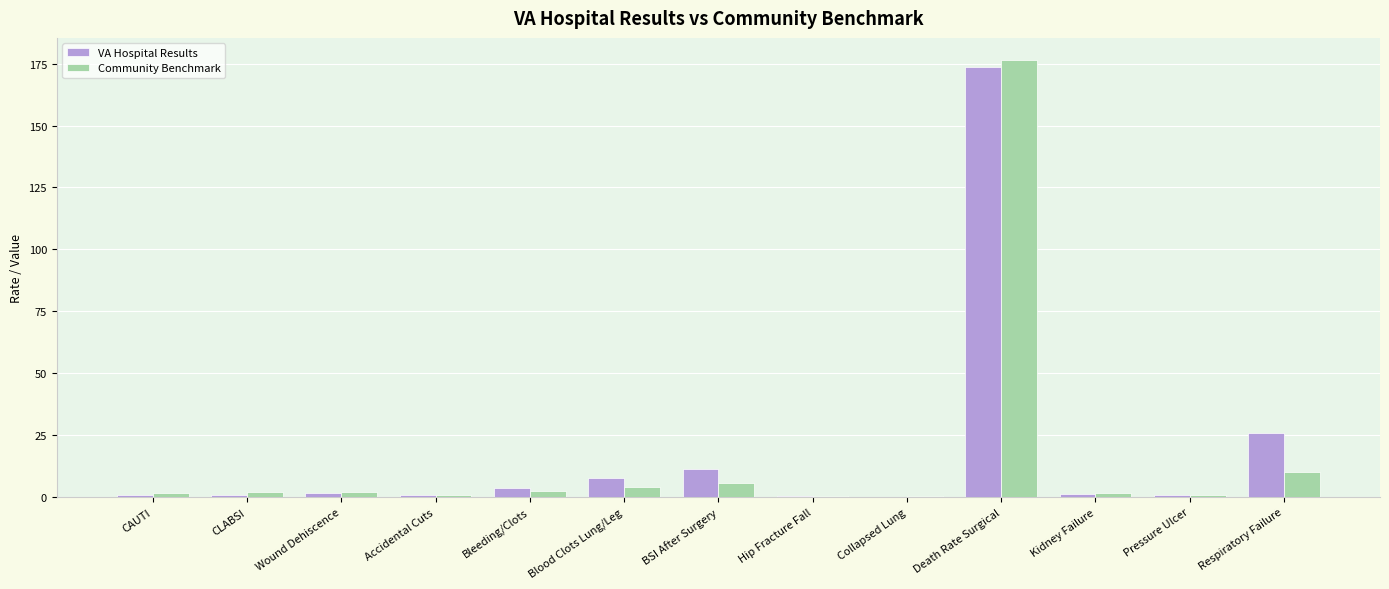

Which series has the largest total across all categories?

VA Hospital Results